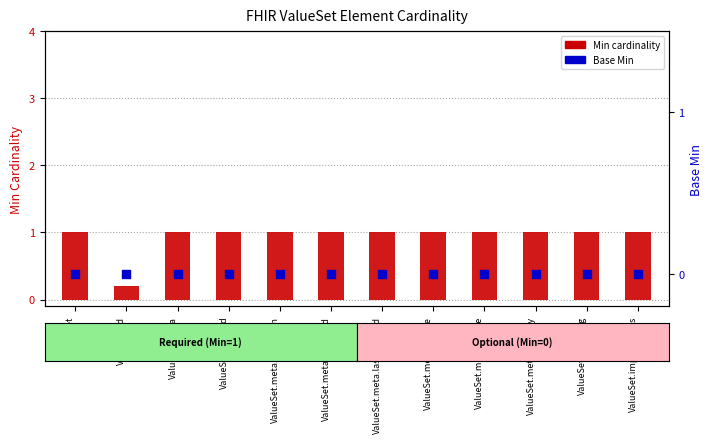

What are all the series names shown in the legend?

Min (cardinality), Base Min